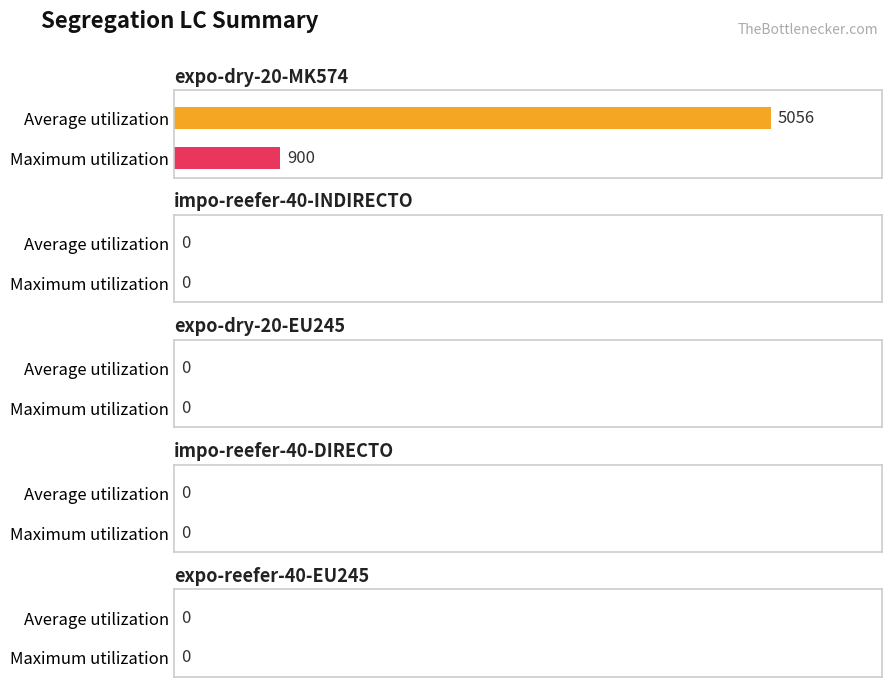

What is the greatest value displayed?

5056